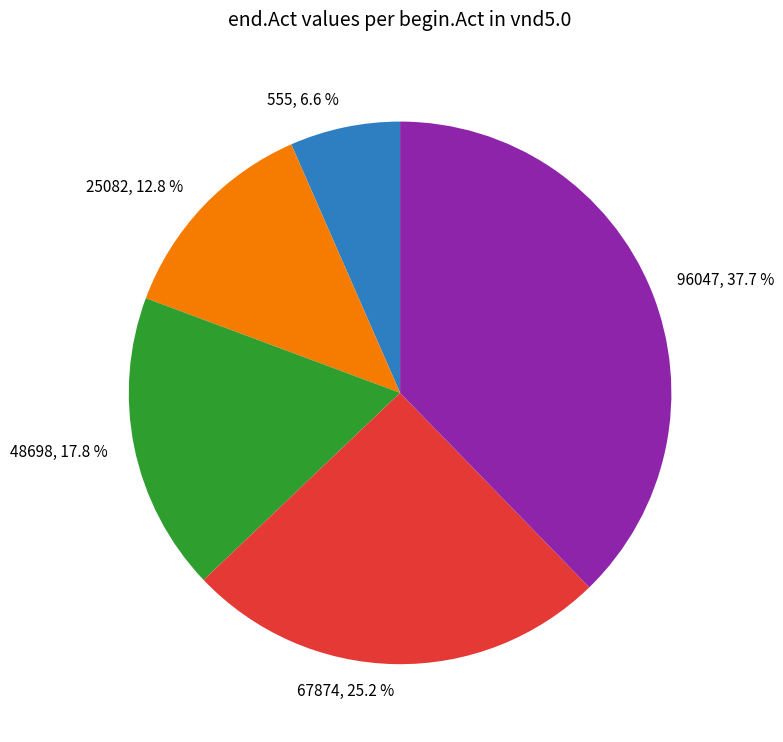

Does 96047 account for over 50% of the chart?

No